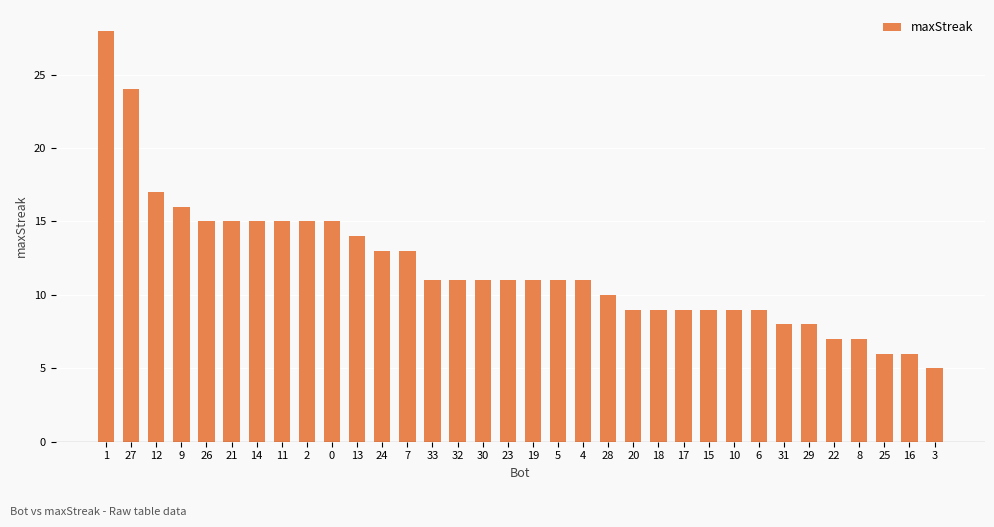

How many distinct data groups are displayed?

1